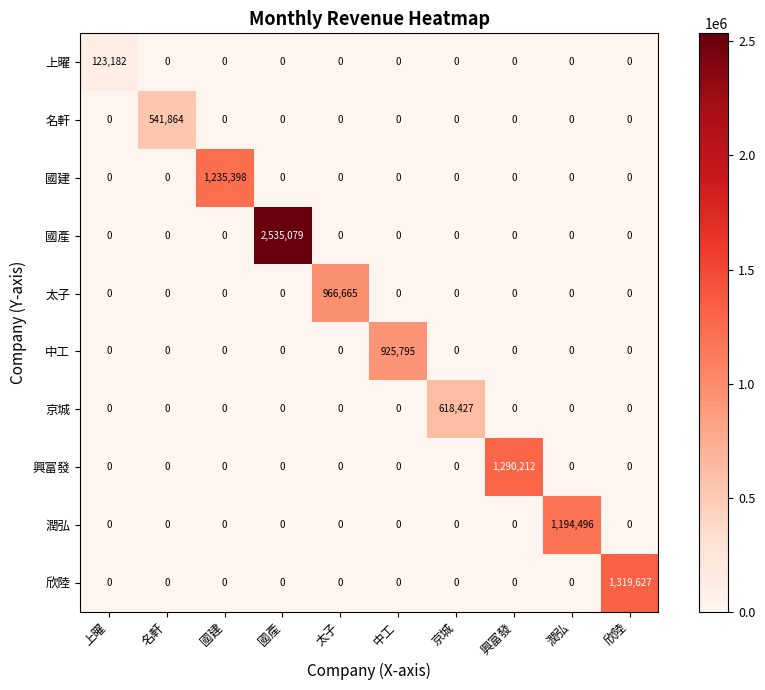

How many values in 潤弘 are above zero?

1